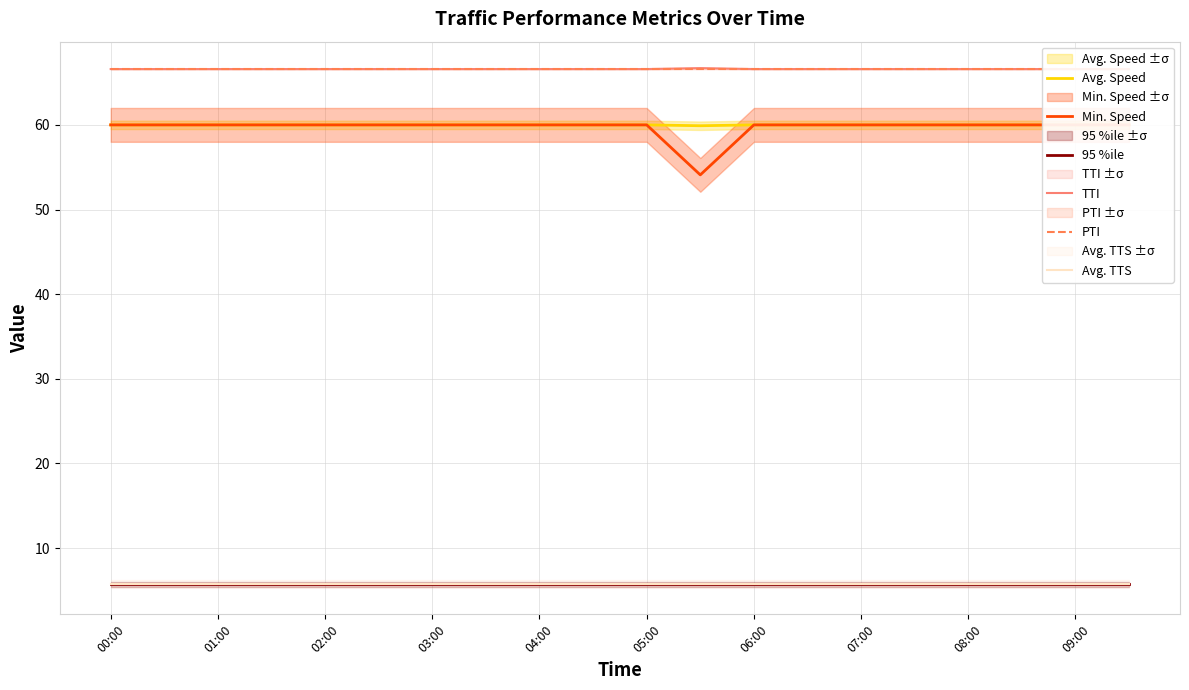

What is the lowest value of the Avg. TTS series?

5.8